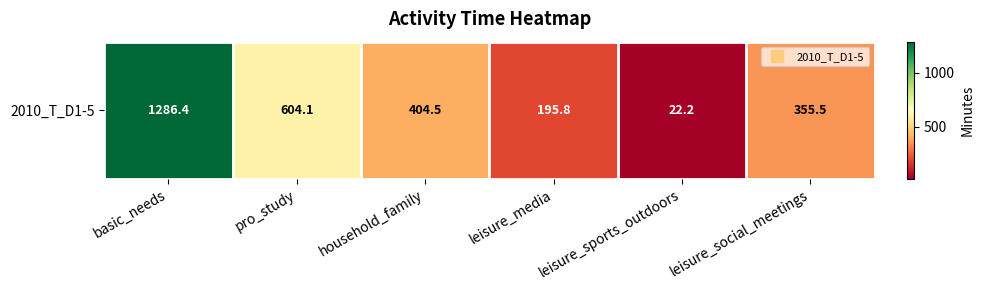

Which has a higher value, leisure_social_meetings or household_family?

household_family